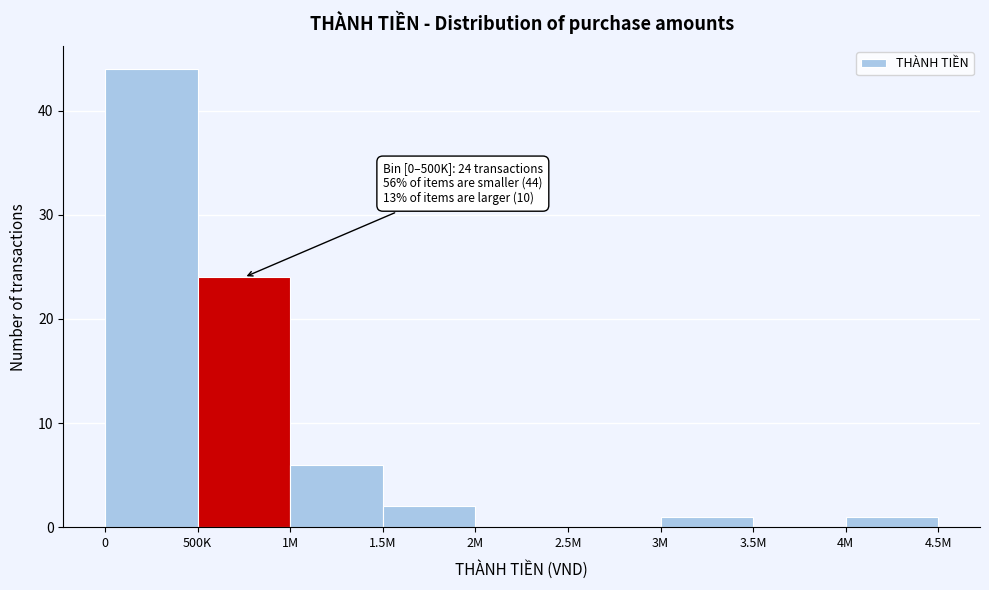

Reading left to right, what are all the values shown in this chart?

0=44	500K=24	1M=6	1.5M=2	2M=0	2.5M=0	3M=1	3.5M=0	4M=1